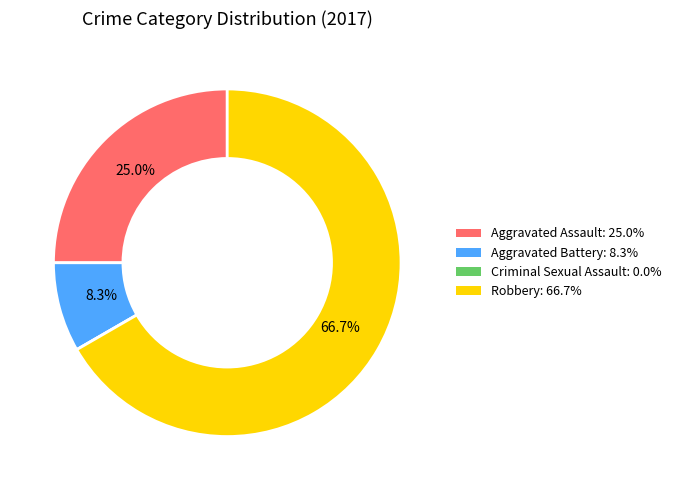

Do Robbery and Aggravated Assault together represent more than half of the pie?

Yes